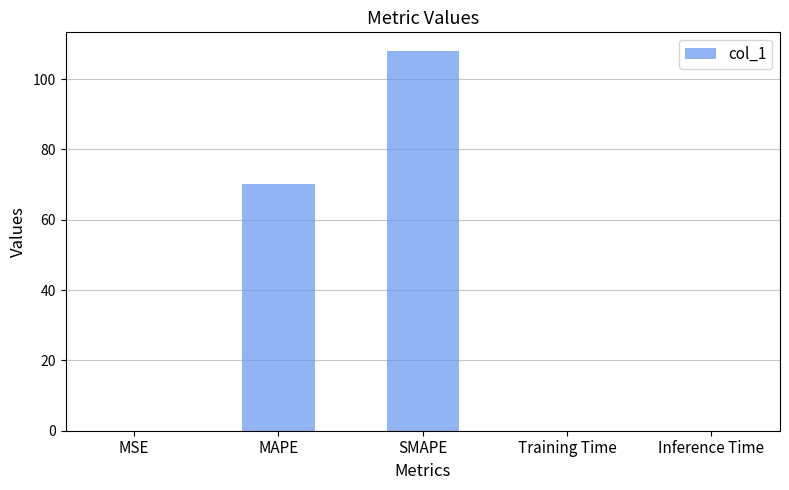

The value at SMAPE is 162.9. True or false?

False